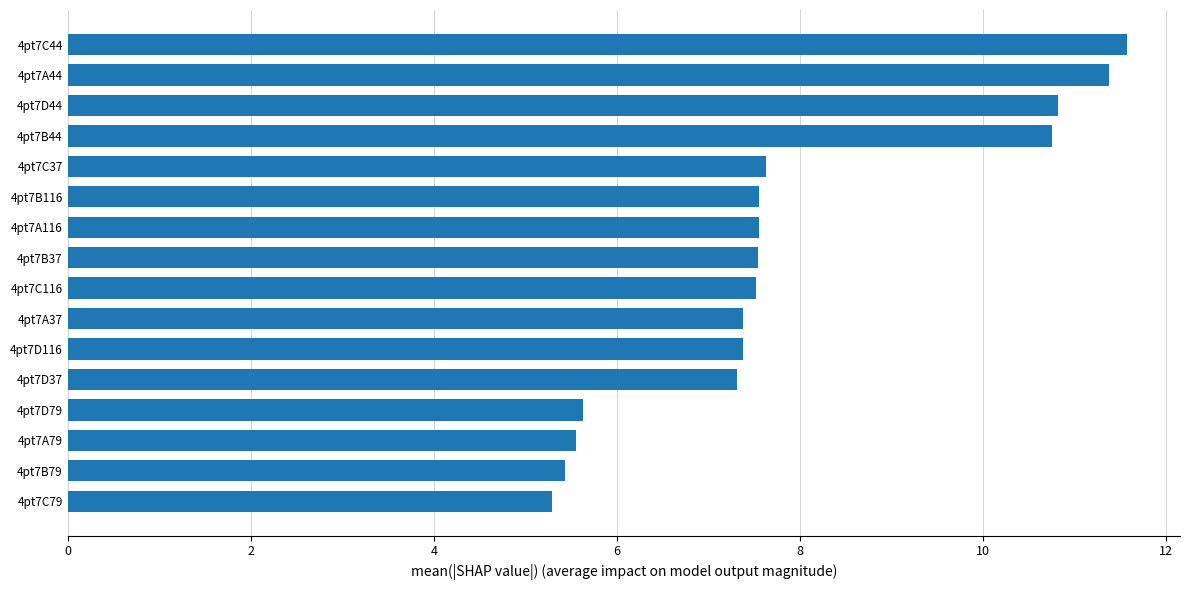

What is the ratio of the value at 4pt7C37 to the value at 4pt7D44?

0.7